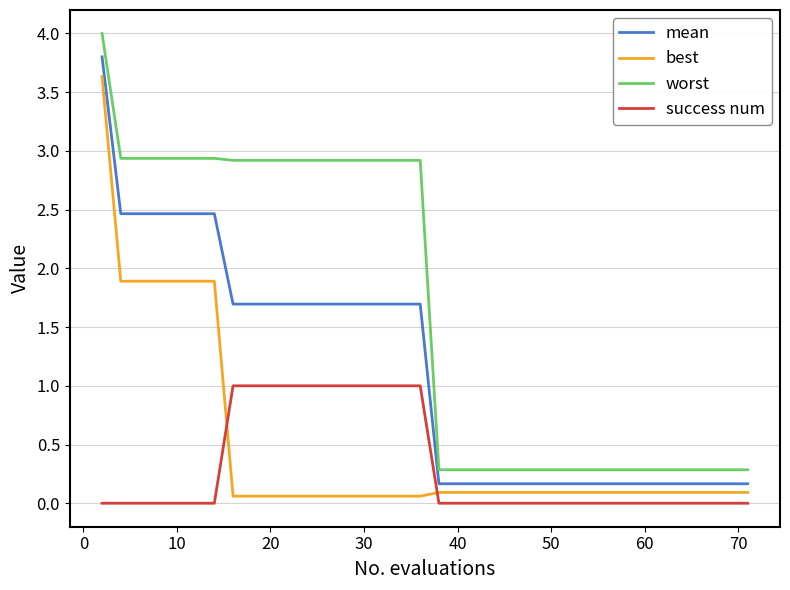

Which series has the largest total across all categories?

worst